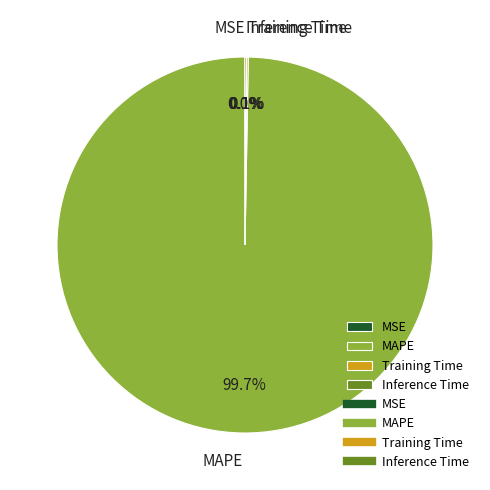

Which slice represents more than half of the pie?

MAPE